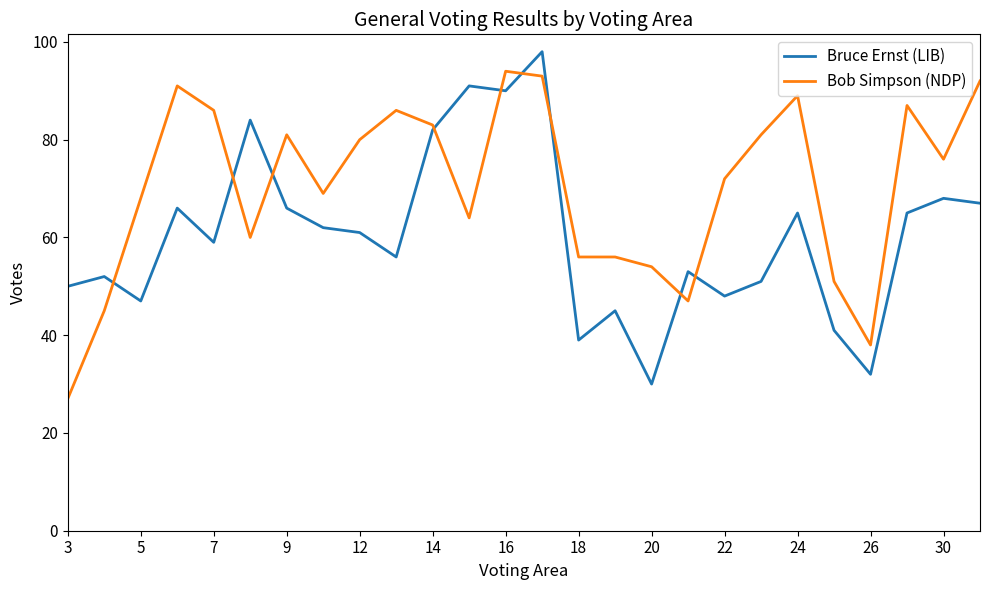

Which series has the largest total across all categories?

Bob Simpson (NDP)